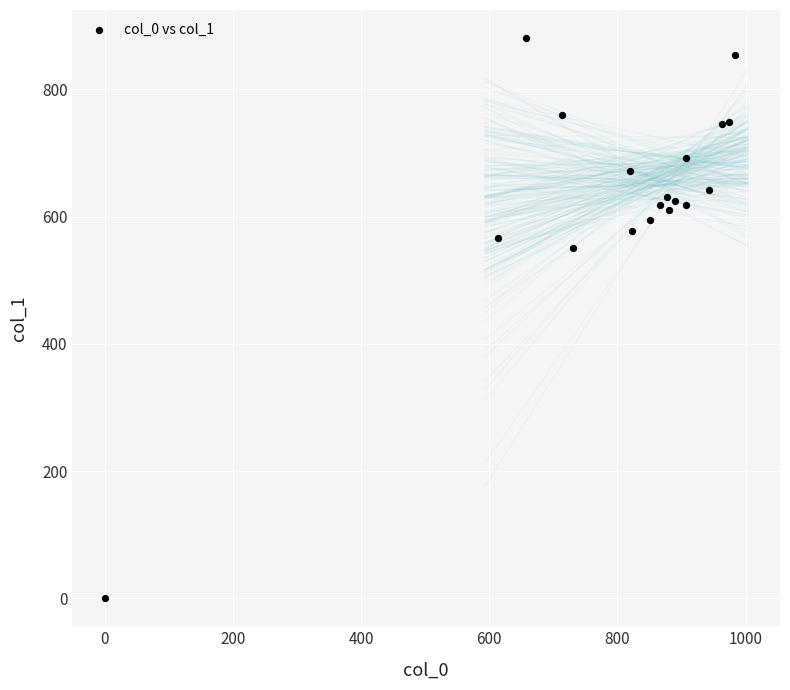

What Y value in the scatter plot is closest to 440?

550.1